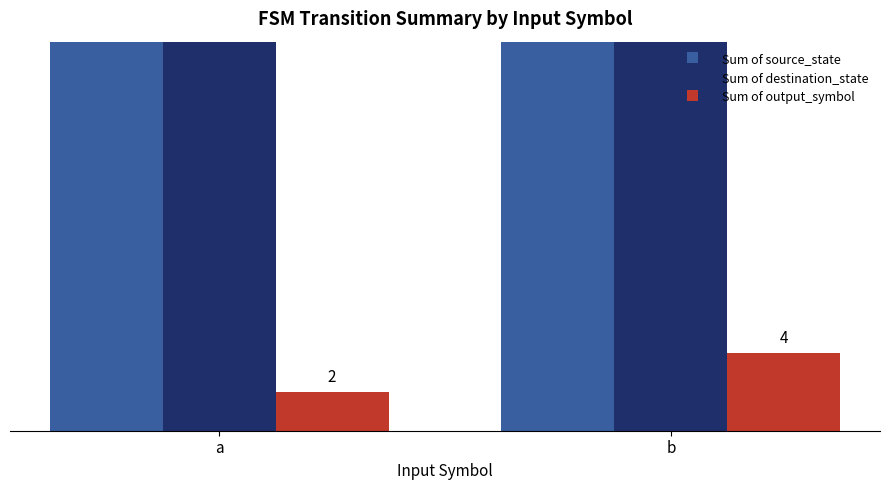

Which has a higher value, b or a?

b